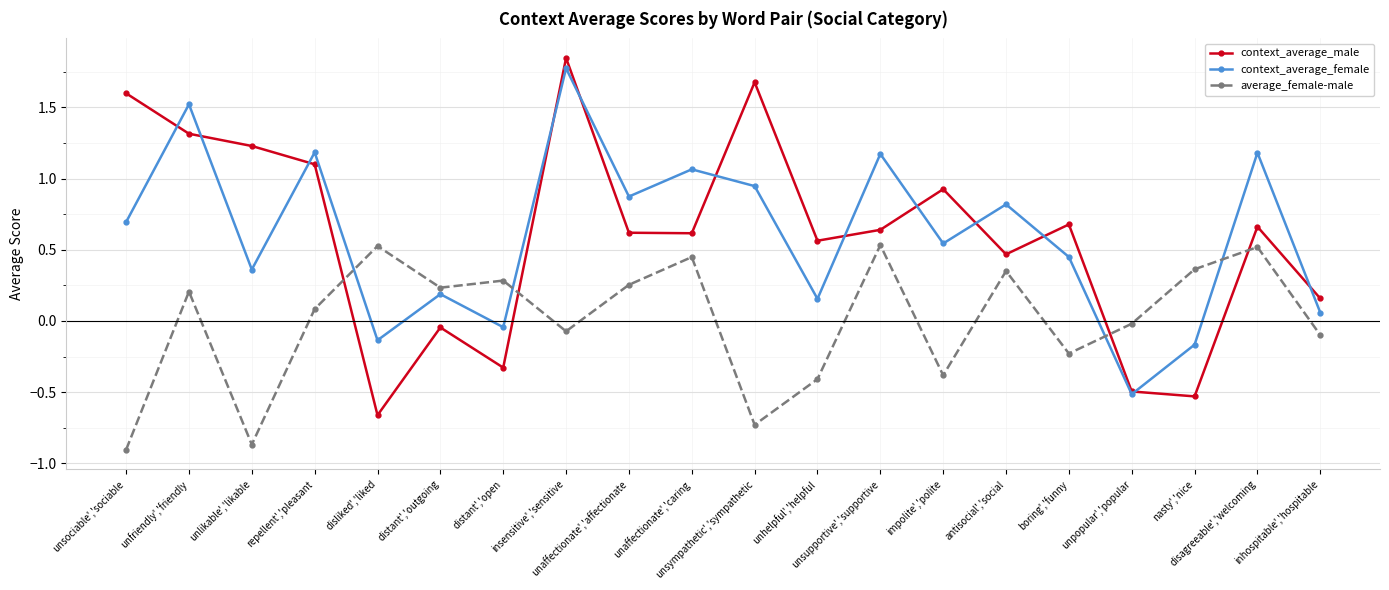

In context_average_male, how many points are lower than both neighbors (excluding endpoints)?

6